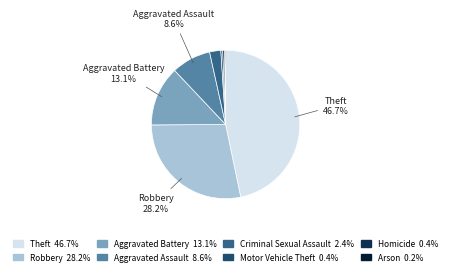

To the nearest percent, what is the combined percentage of Aggravated Assault and Criminal Sexual Assault?

11%